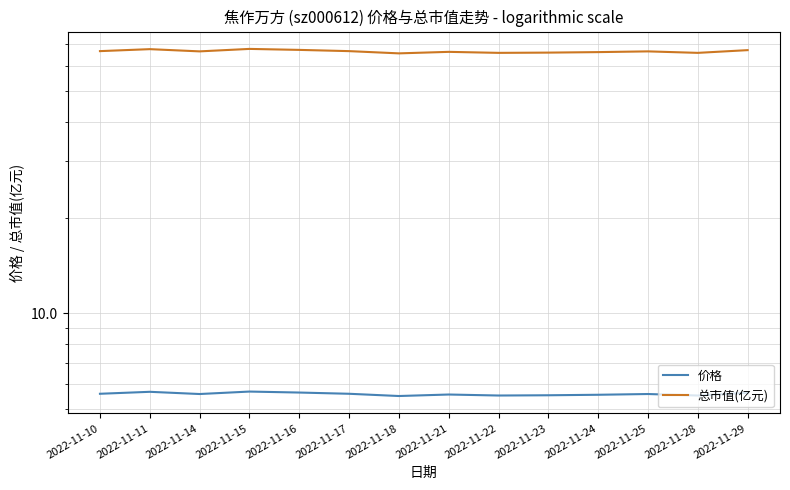

List the series in order of their overall mean, lowest first.

价格, 总市值(亿元)